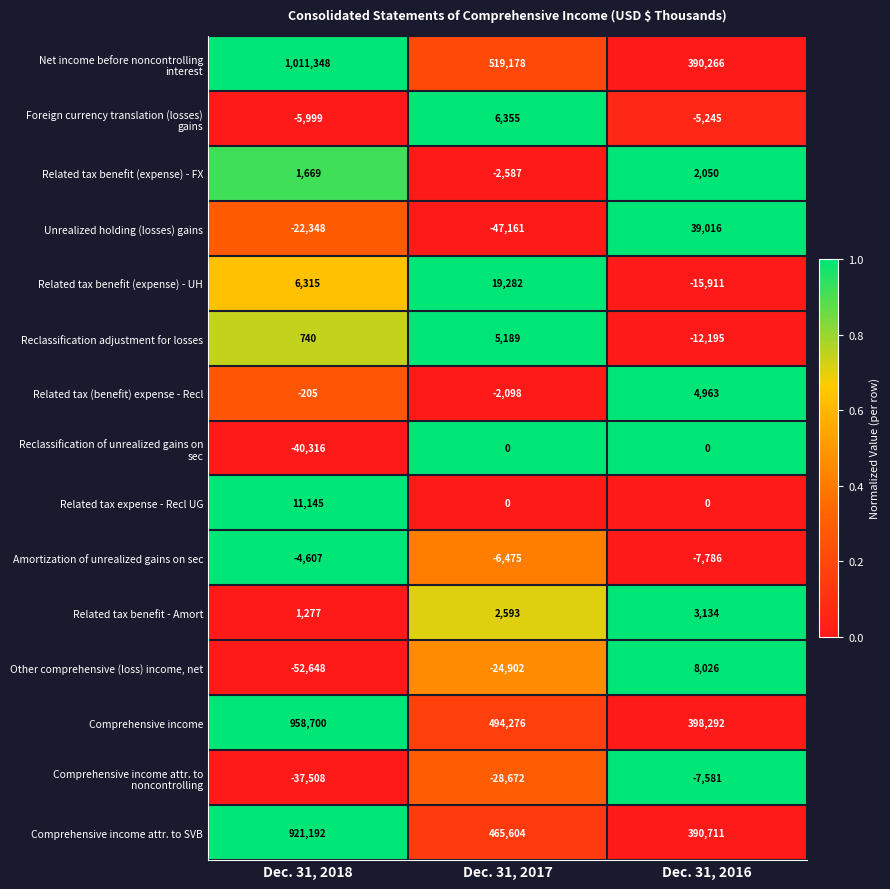

Rank the categories by Comprehensive income attr. to SVB value from lowest to highest.

Dec. 31, 2016, Dec. 31, 2017, Dec. 31, 2018